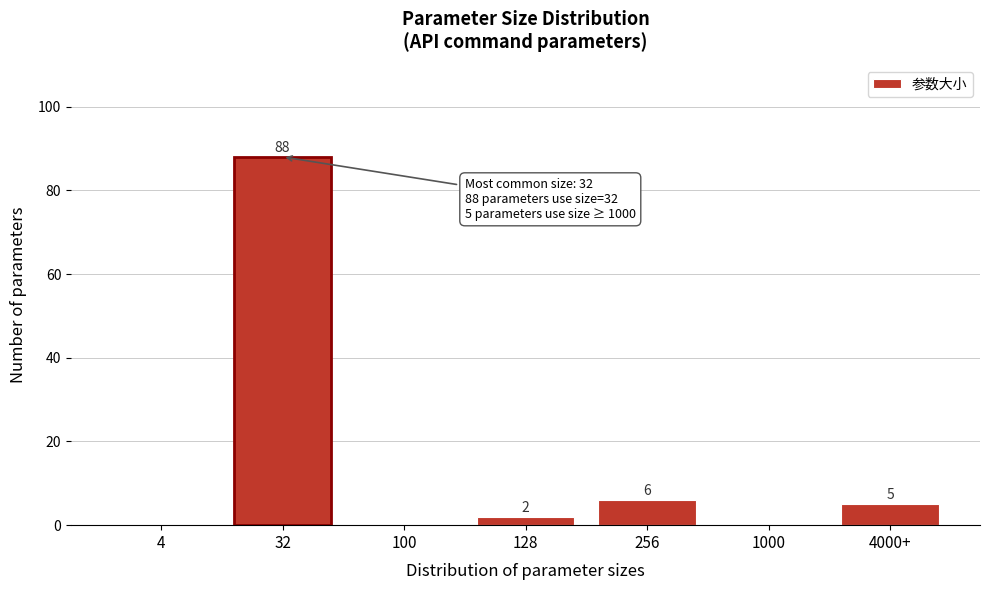

Reading left to right, list all the values displayed in this chart.

4=0	32=88	100=0	128=2	256=6	1000=0	4000+=5